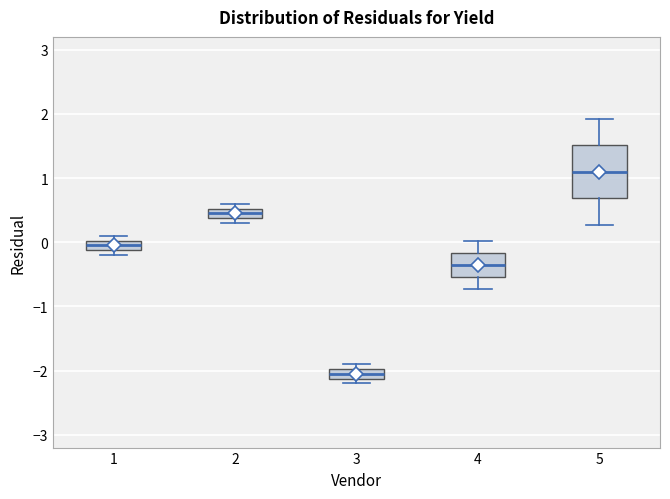

Where is the lower edge of the box at x = 5 on the y-axis? The values are not printed on the chart, so give them approximately, as read against the axis.

0.7